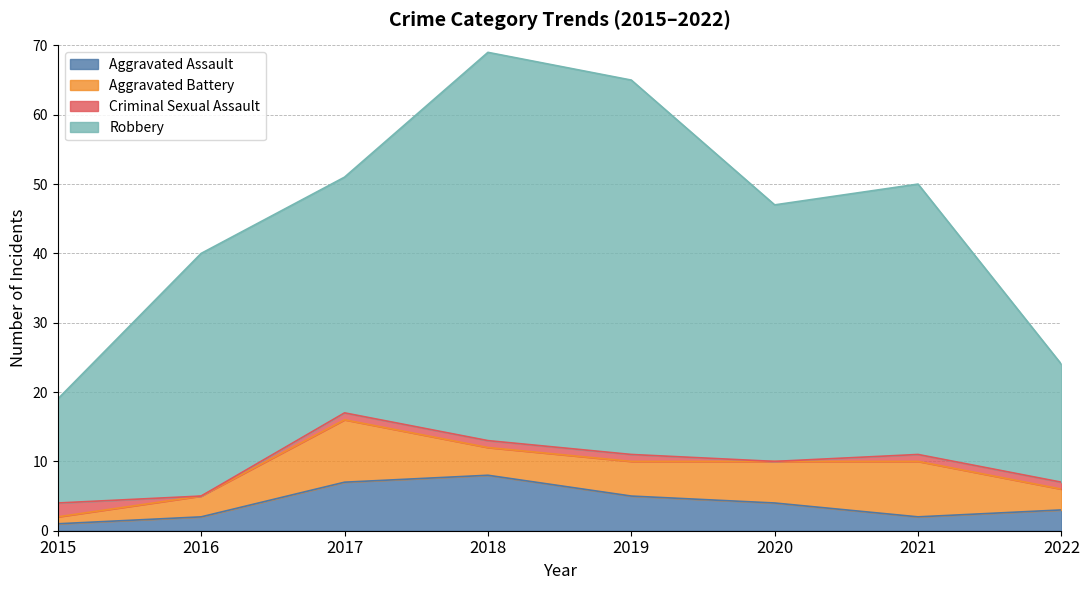

Does the chart have visible grid lines?

Yes